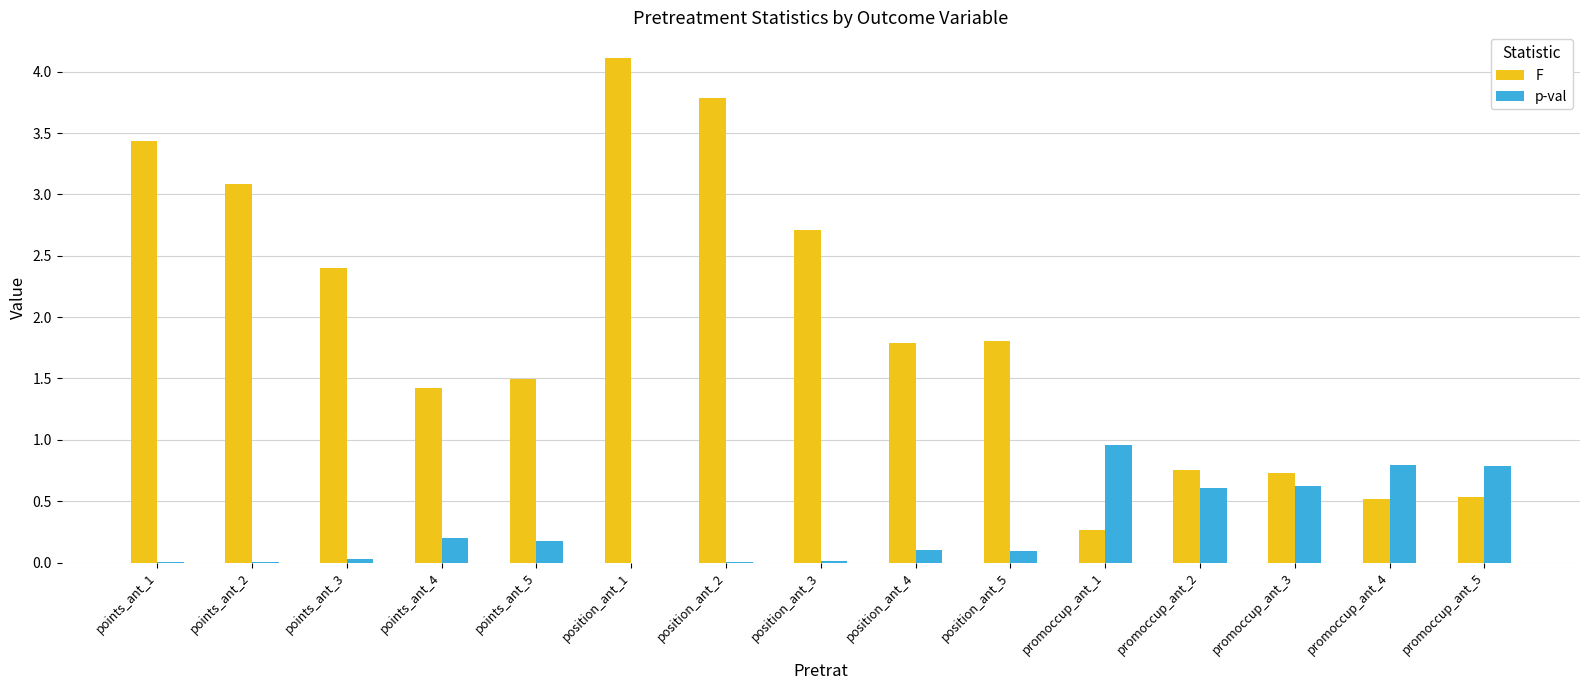

True or false: F has a value of 1.4 at points_ant_4.

True